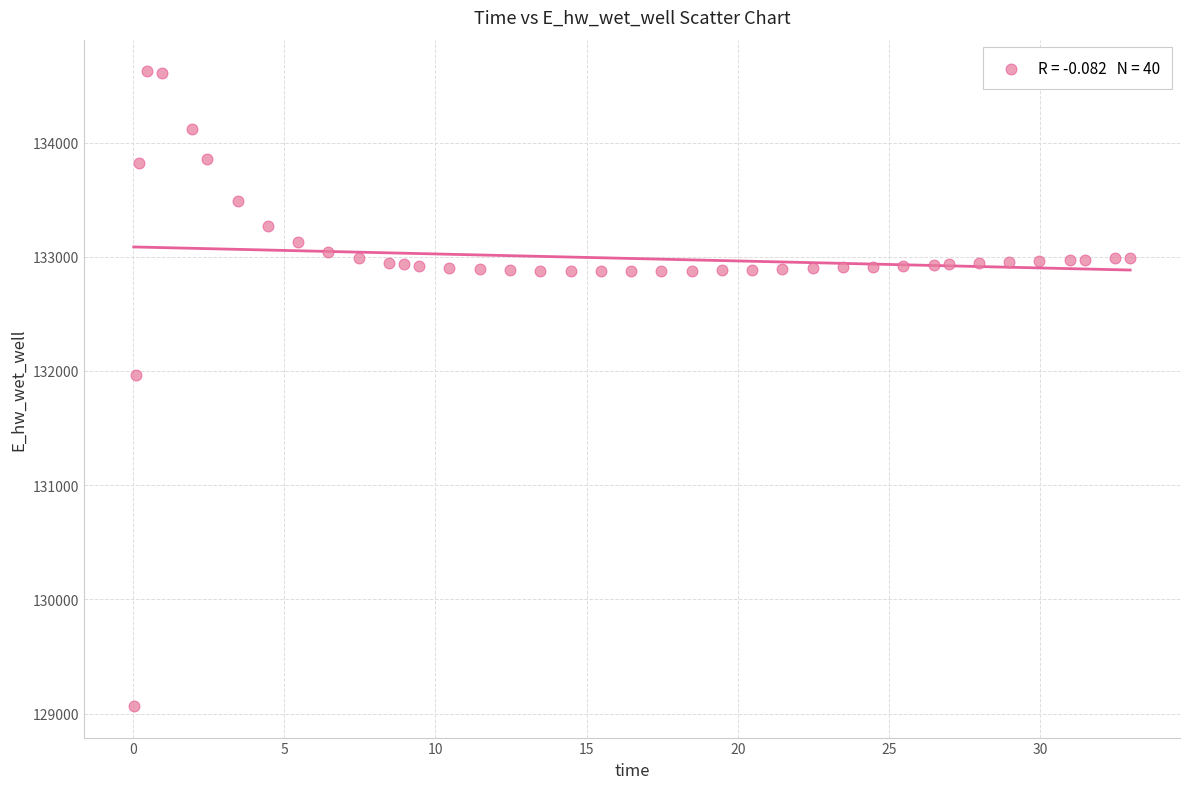

What is the range of X values (max minus min)?

32.9